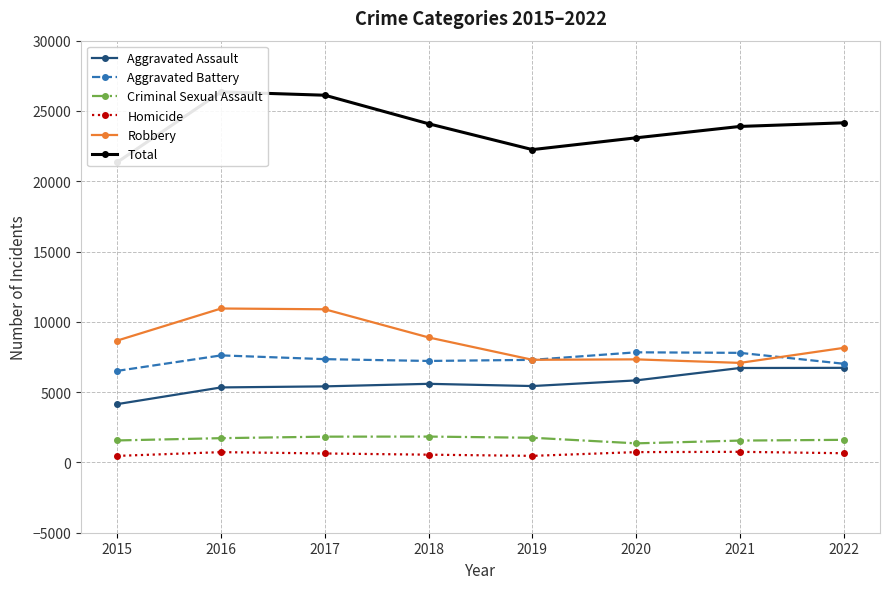

How many distinct data groups are displayed?

6